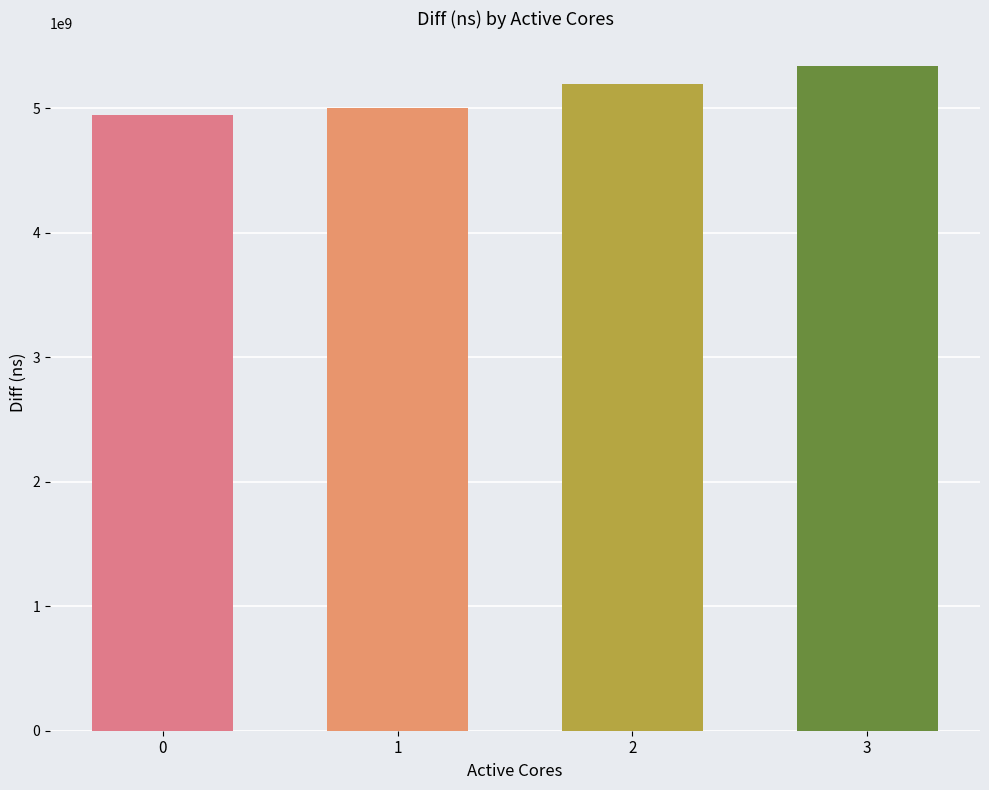

What is the difference between the maximum and minimum values?

389055783